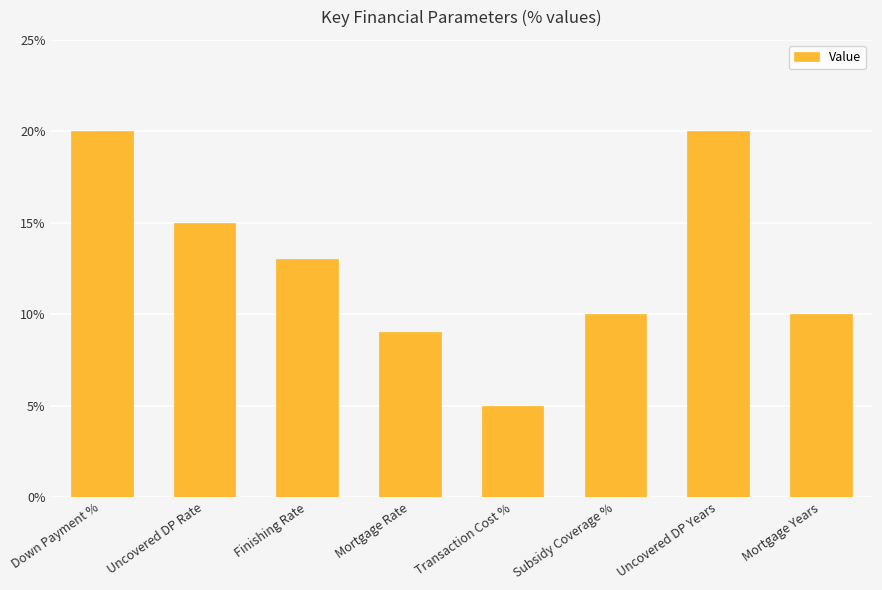

What is the difference between the maximum and second lowest values?

11